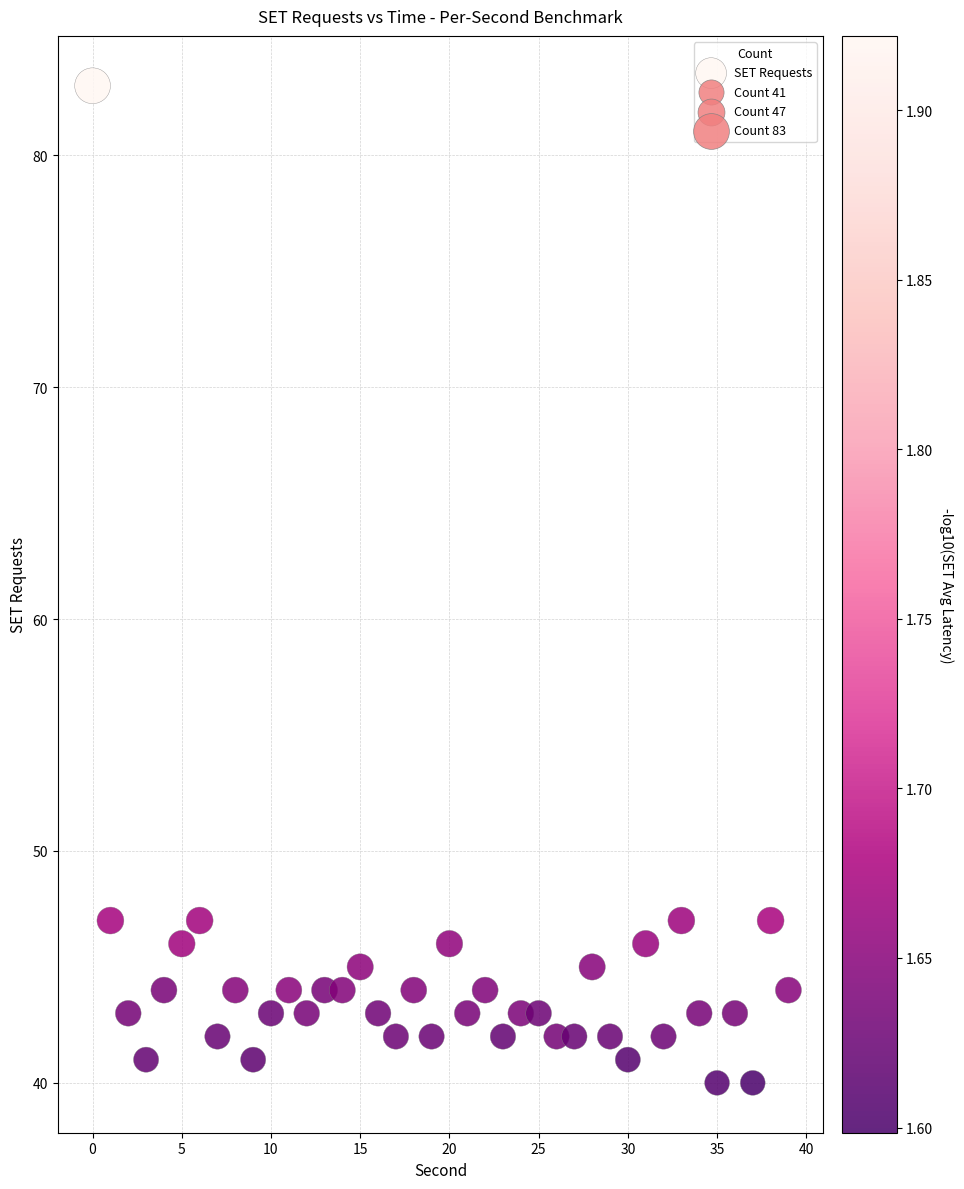

What is the range of Y values (max minus min)?

43